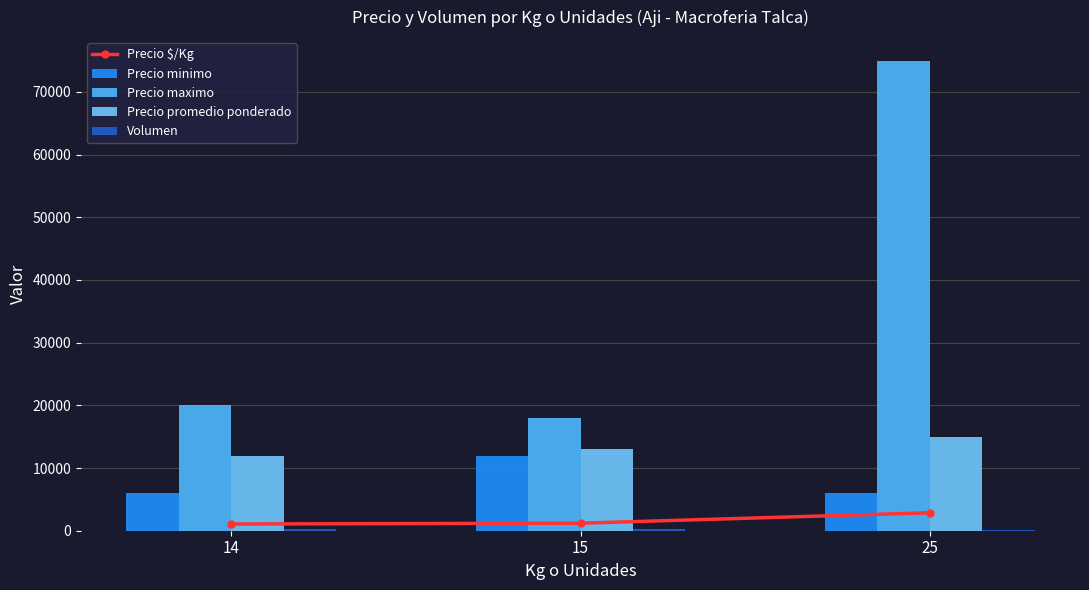

How many groups of bars are there?

3